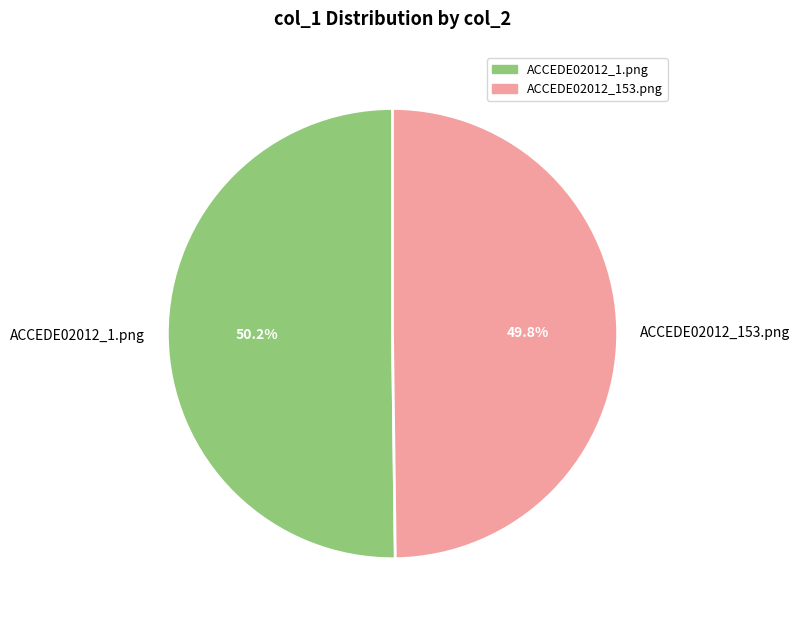

Is it true that ACCEDE02012_1.png is 50% of the pie?

True